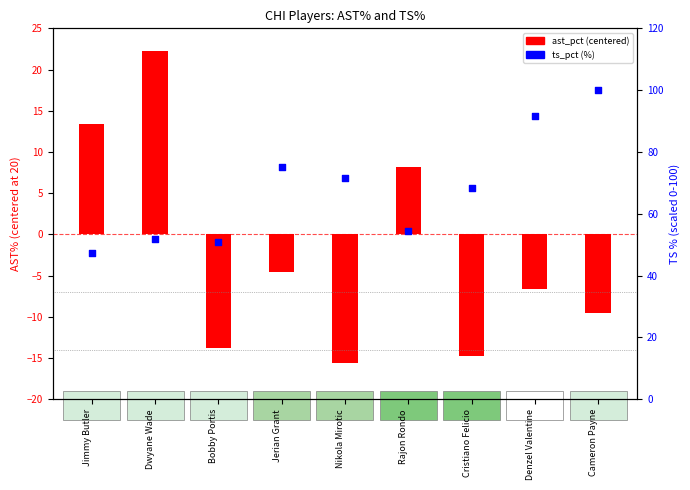

Which series reaches the minimum Y coordinate?

ast_pct (centered)